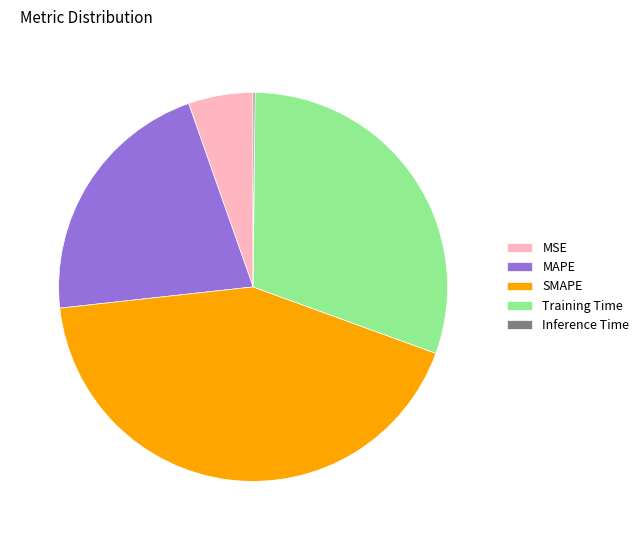

Is there any slice that represents more than half of the pie?

No